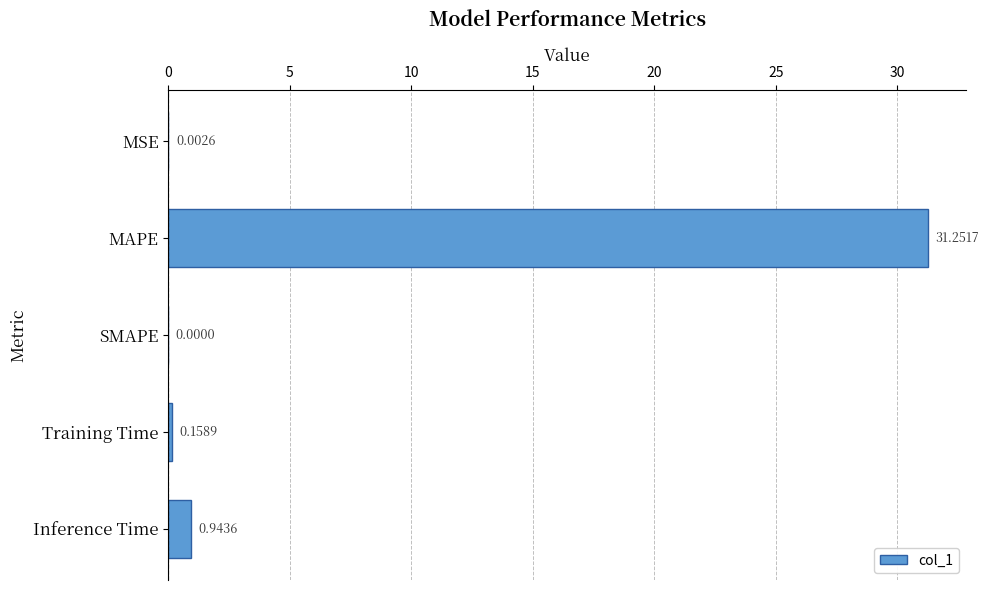

Which has a higher value, MAPE or Inference Time?

MAPE